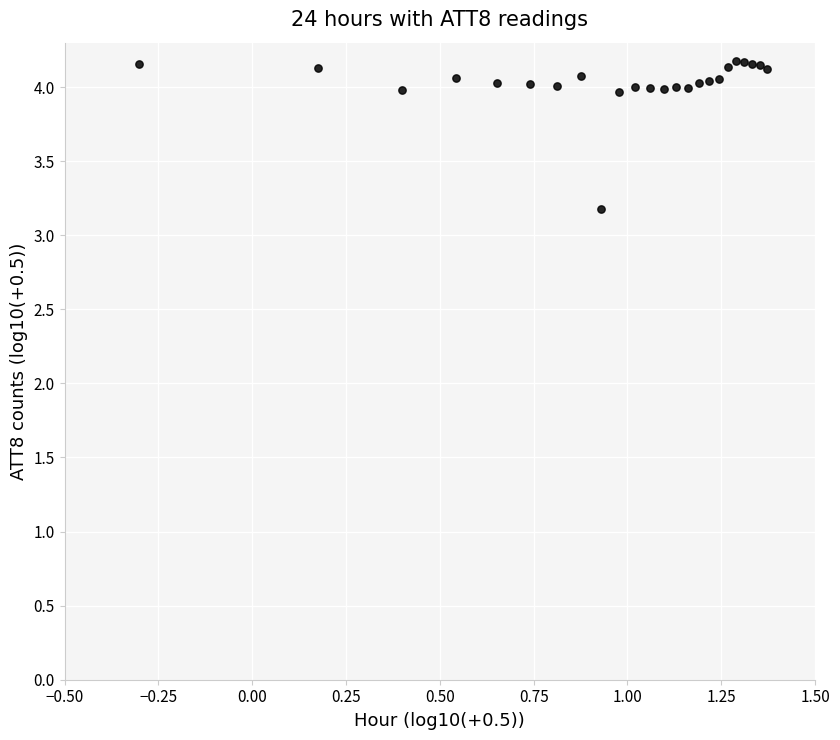

What Y value in the scatter plot is closest to 3?

3.2